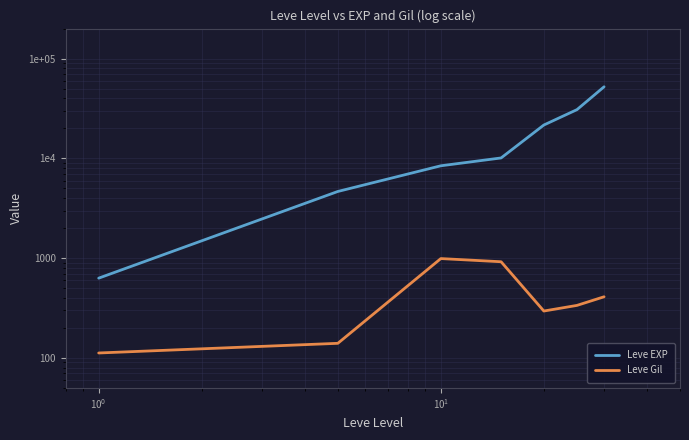

True or false: Leve EXP has more than 2 interior local peaks.

False